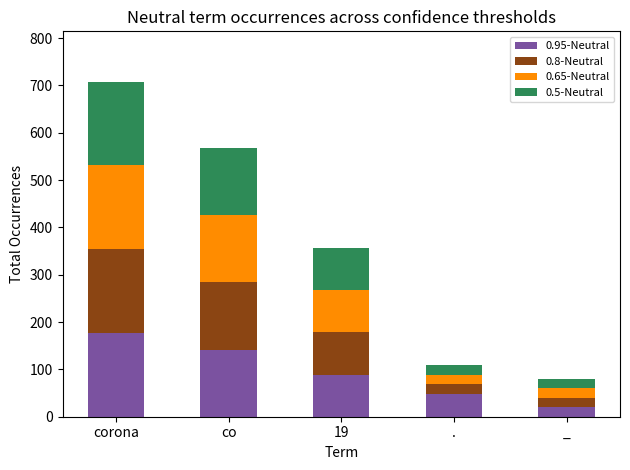

Where is 0.95-Neutral nearest to the value 98?

19